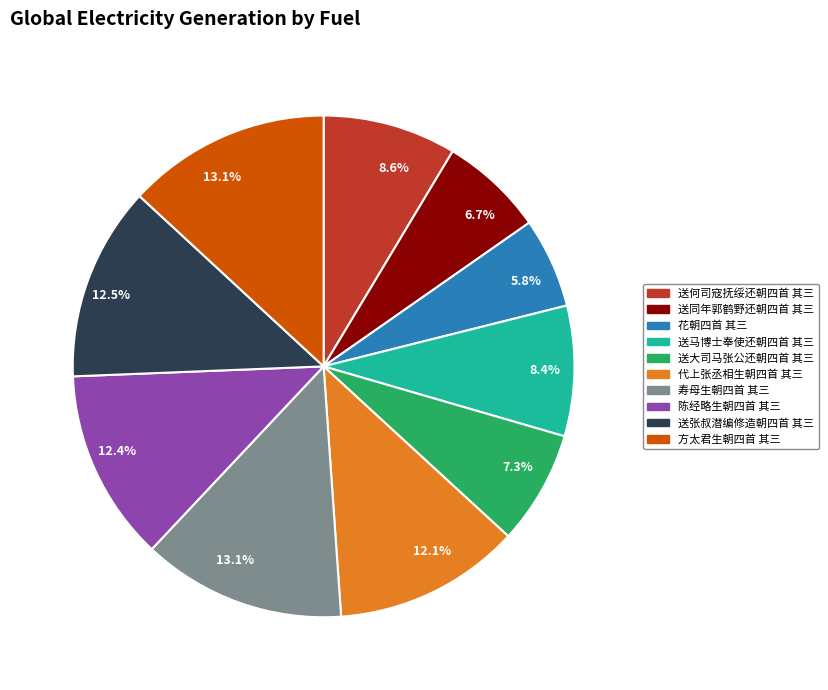

What is the ratio of the value at 寿母生朝四首 其三 to the value at 花朝四首 其三?

2.3